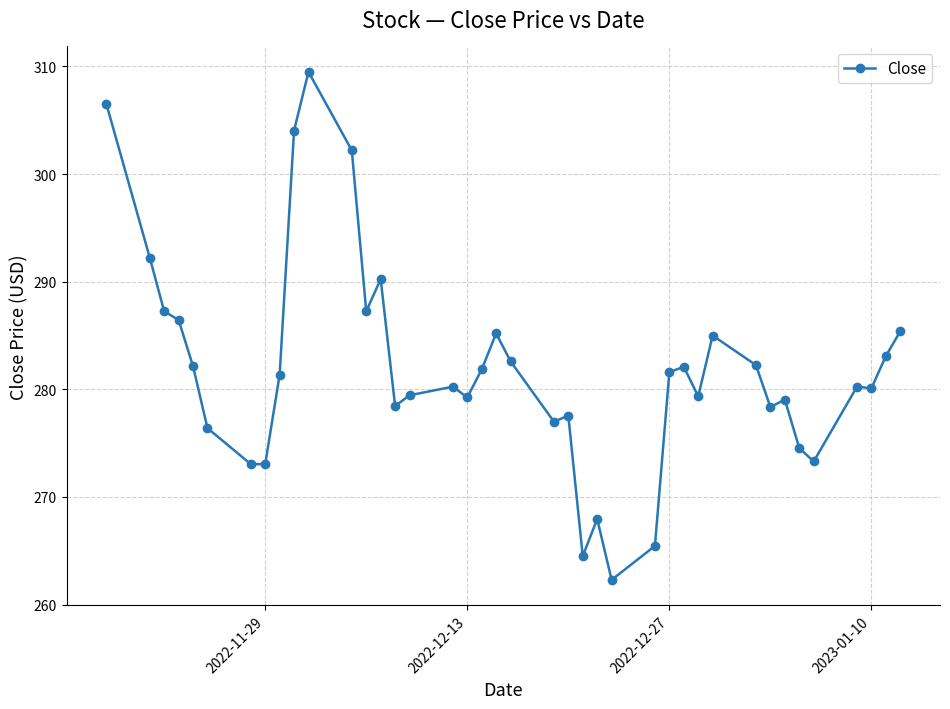

What is the sum of all values?

11277.9